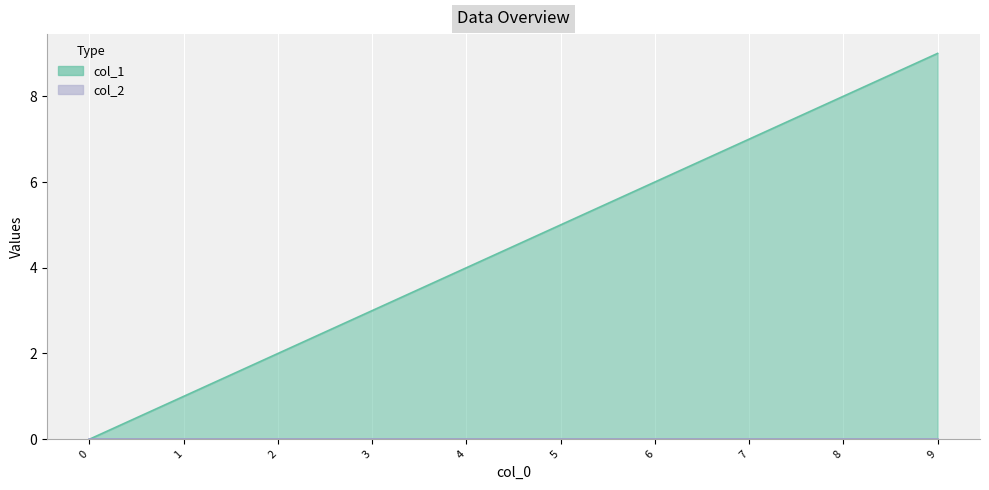

List the labels in order of value, largest first.

9, 8, 7, 6, 5, 4, 3, 2, 1, 0